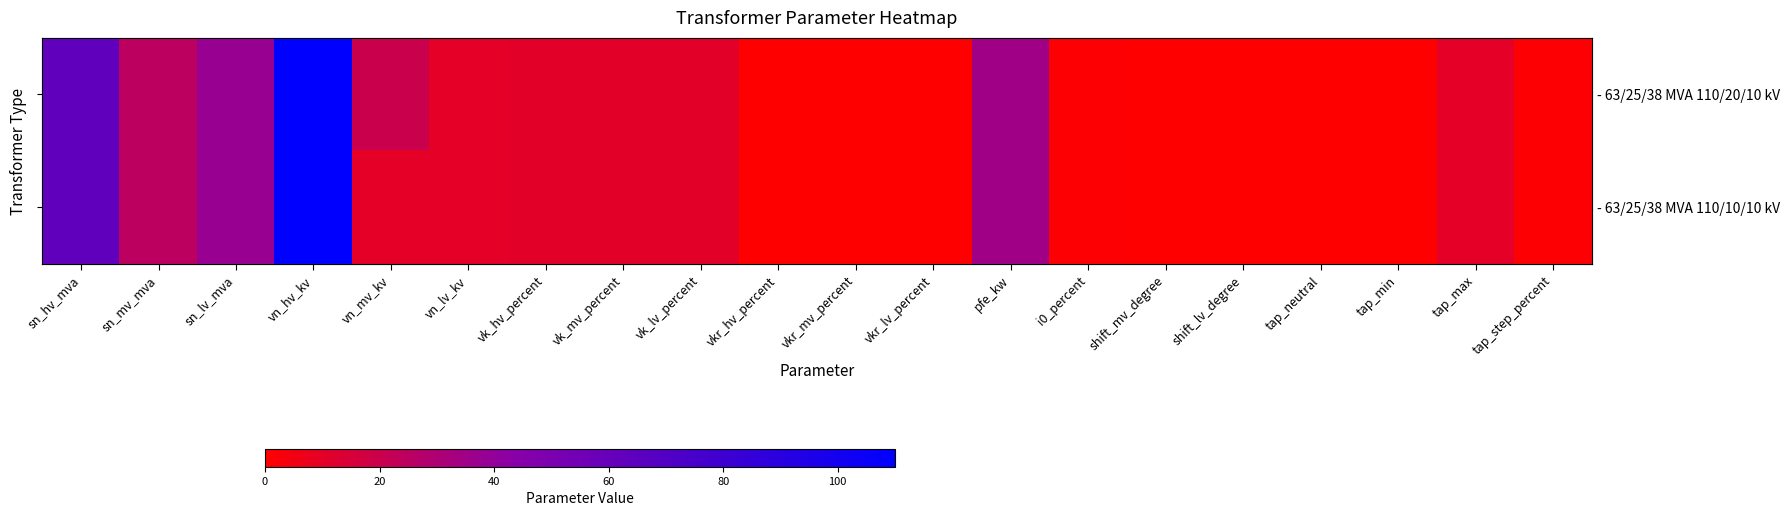

What is the difference between the second highest and second lowest values in the - 63/25/38 MVA 110/10/10 kV series?

63.0